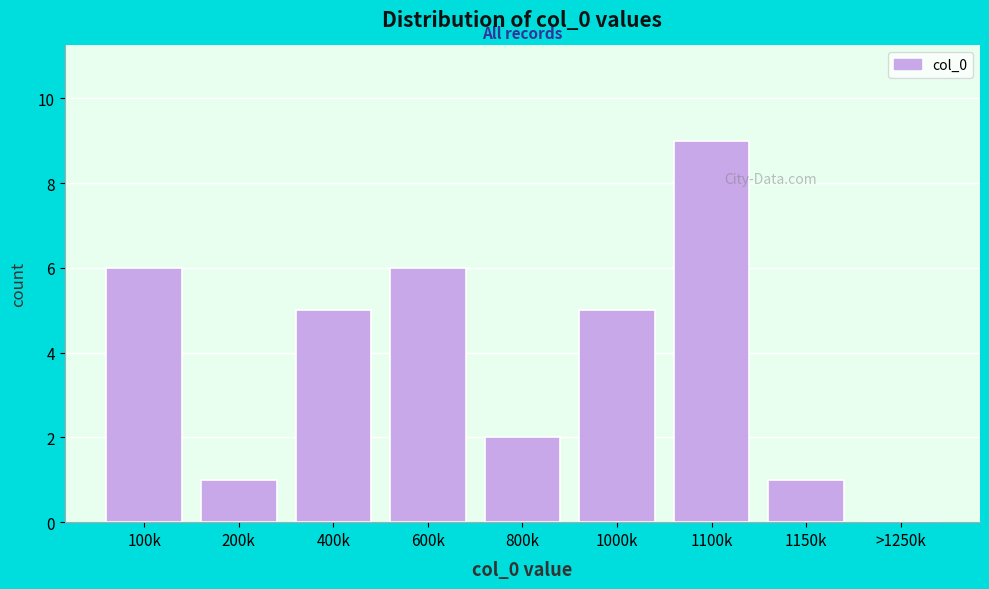

Reading left to right, extract all data points from this chart.

100k=6	200k=1	400k=5	600k=6	800k=2	1000k=5	1100k=9	1150k=1	>1250k=0